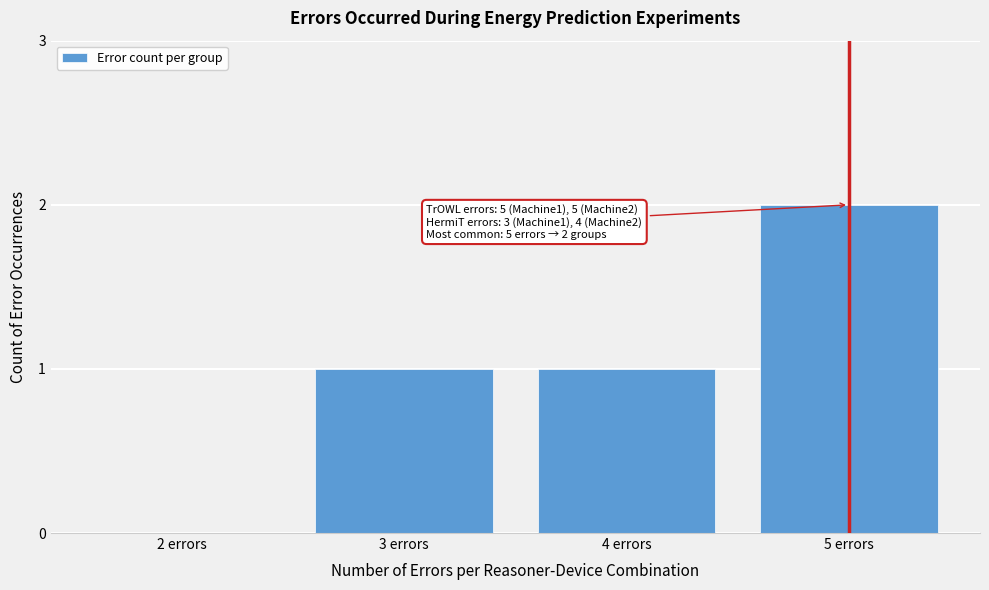

Reading left to right, transcribe all the data shown in this chart.

2 errors=0	3 errors=1	4 errors=1	5 errors=2